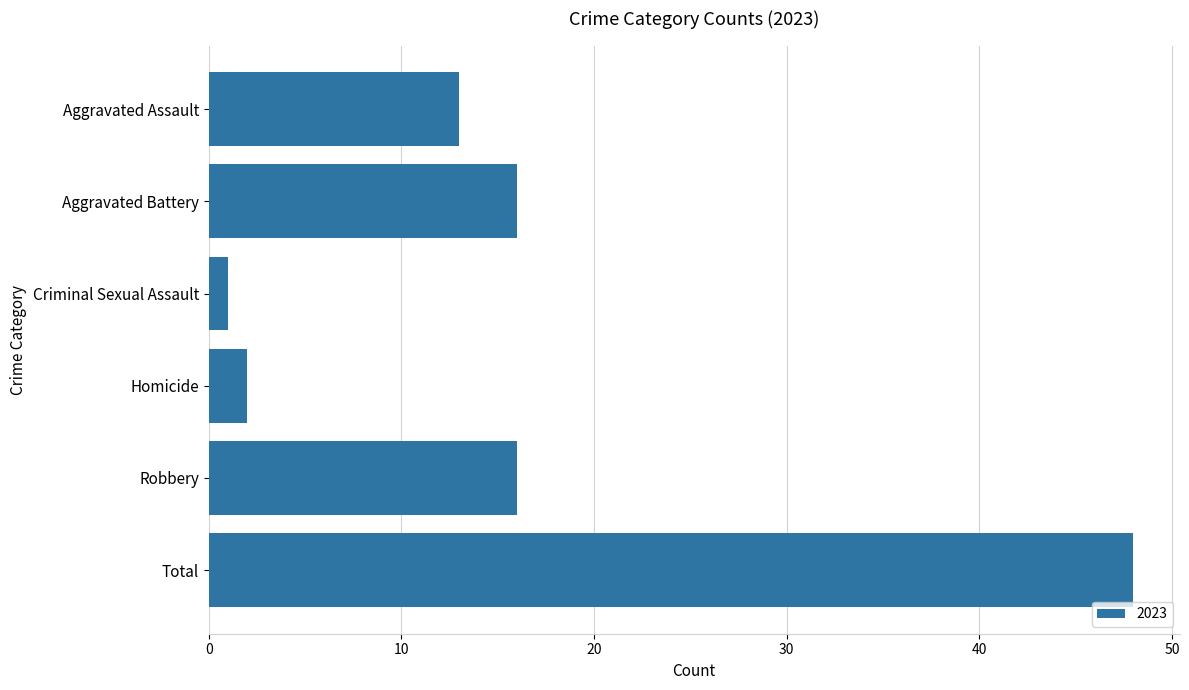

What position from the top is Total?

6